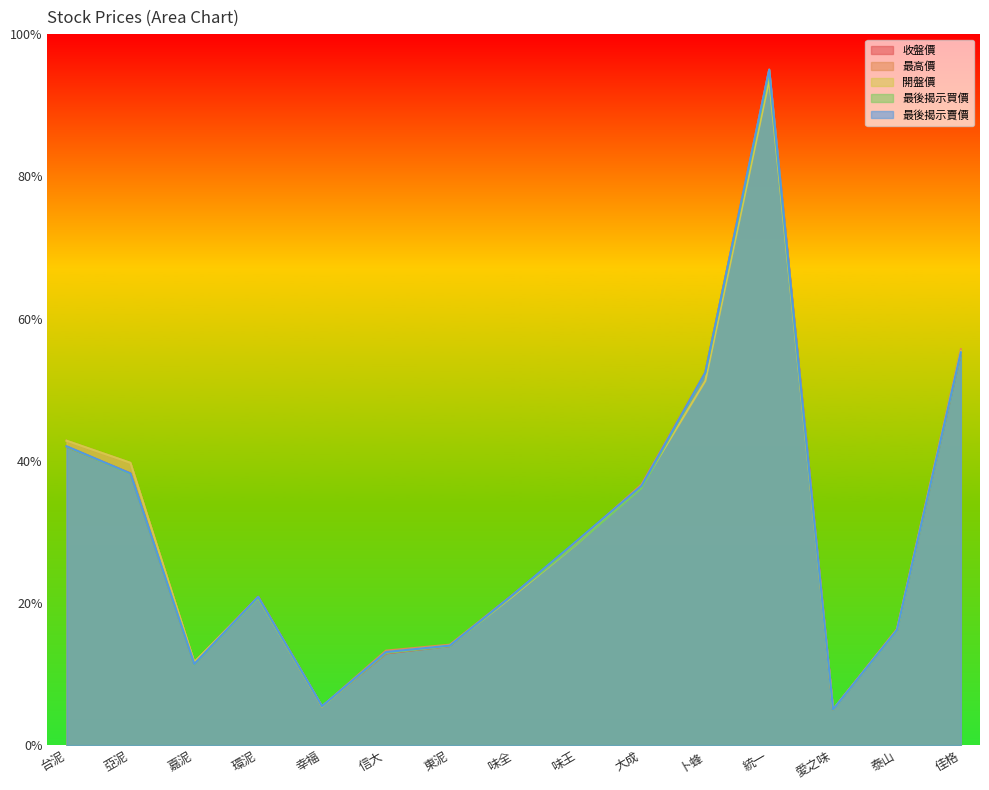

Does the chart display data point markers on the line(s)?

No